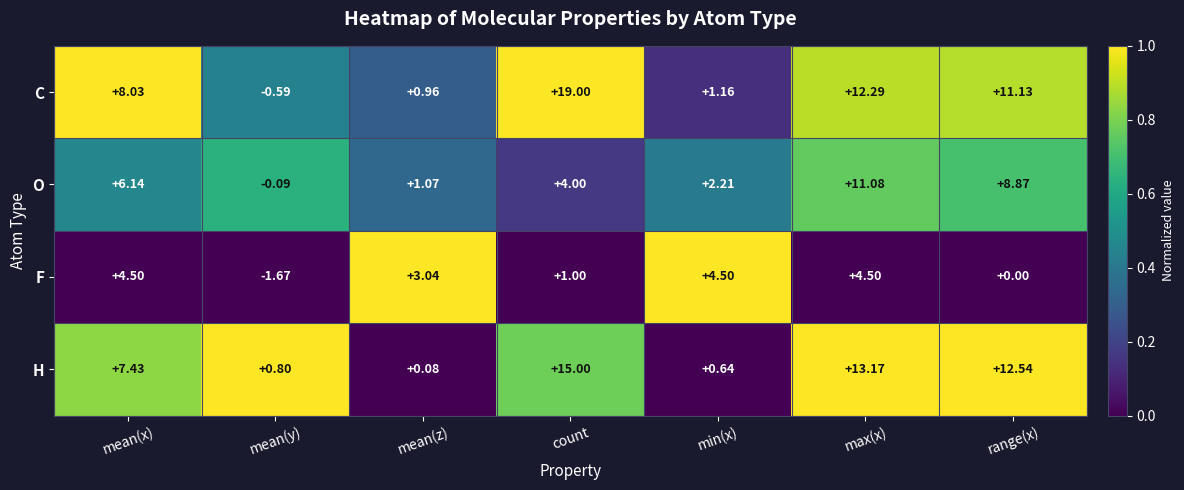

What is the difference between the highest and lowest values at mean(x)?

3.5